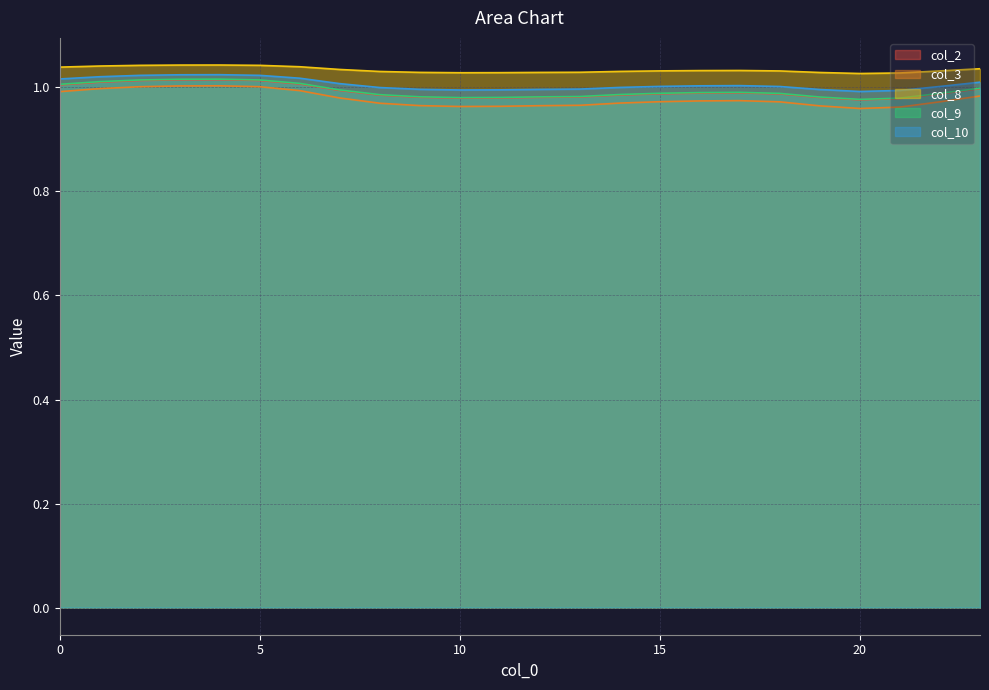

The col_2 series shows 1.0 at 20. True or false?

True